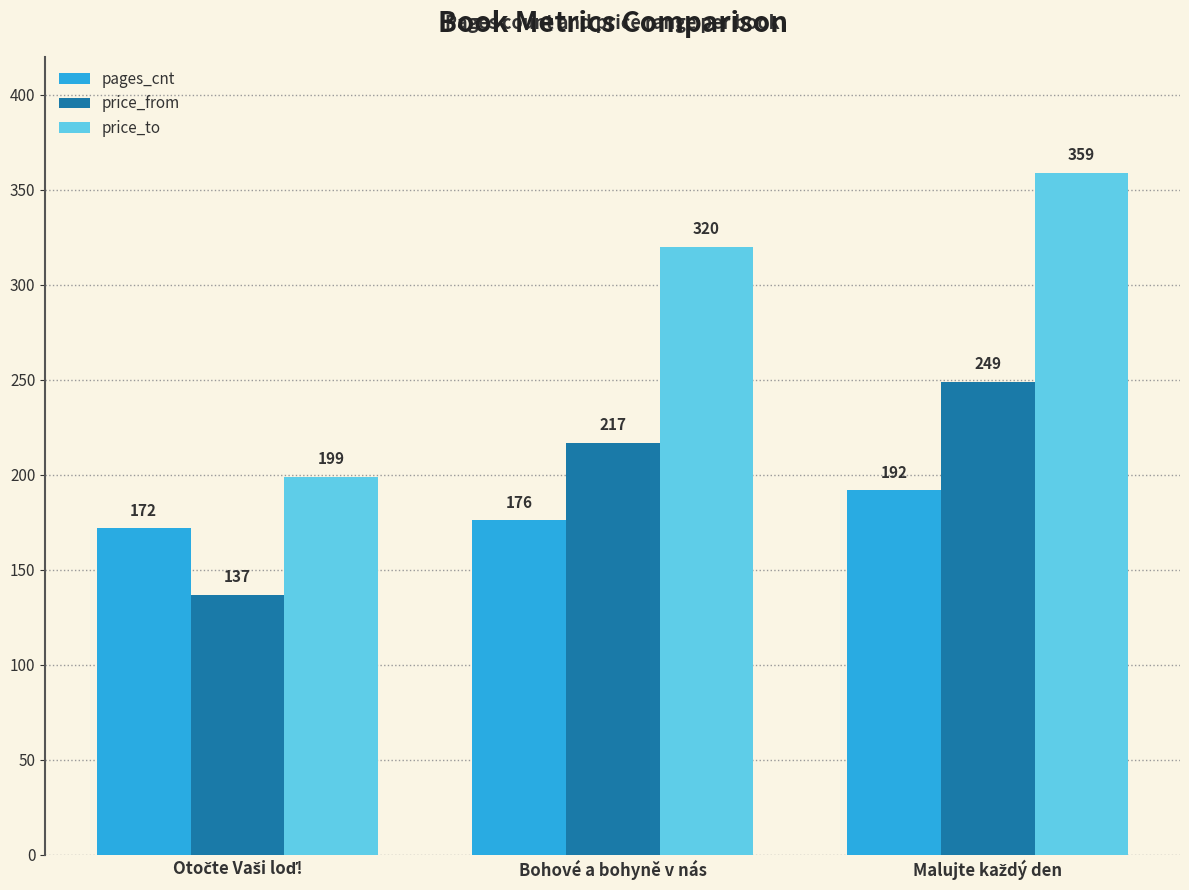

Is it true that pages_cnt equals 176 at Bohové a bohyně v nás?

True